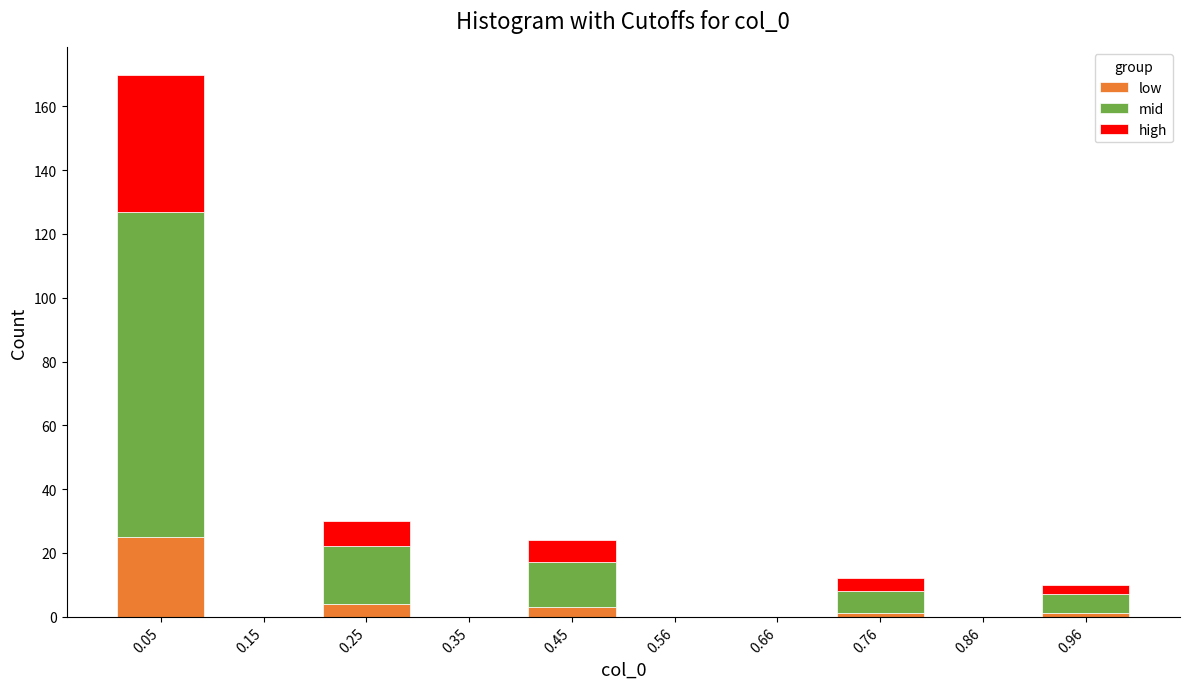

Reading left to right, transcribe the values for low.

0.05=25	0.15=0	0.25=4	0.35=0	0.45=3	0.56=0	0.66=0	0.76=1	0.86=0	0.96=1